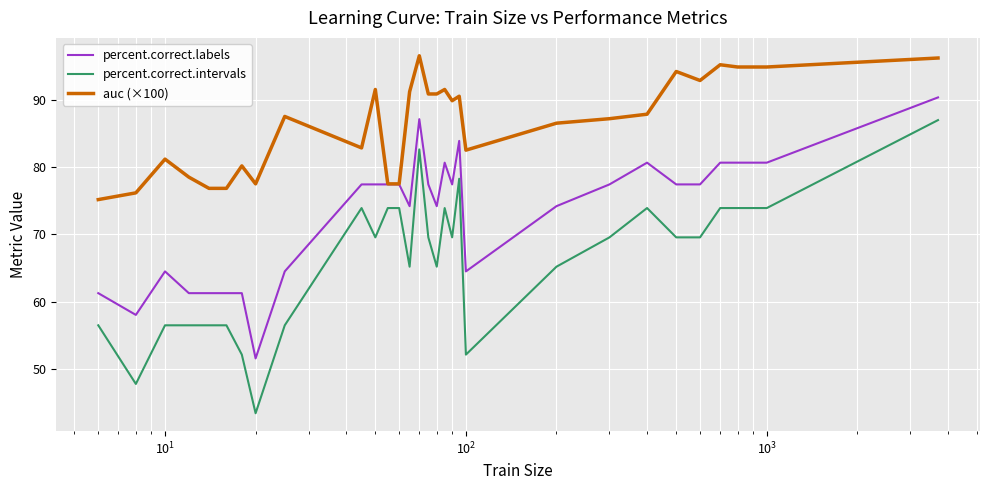

Which series has the largest total across all categories?

auc (×100)